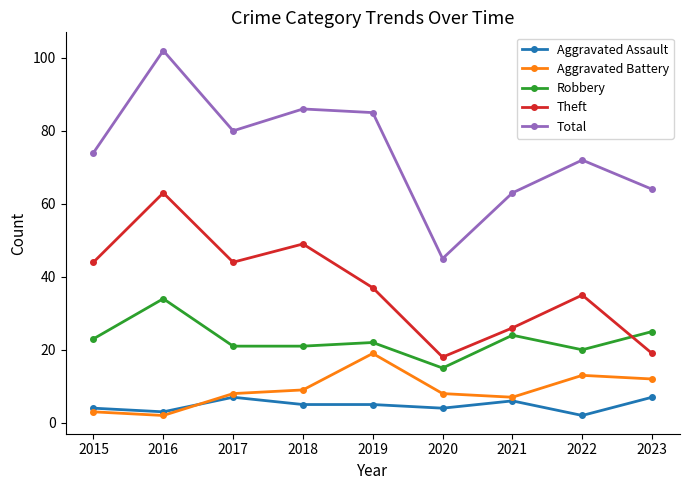

Which series changed the most between 2021 and 2023?

Theft